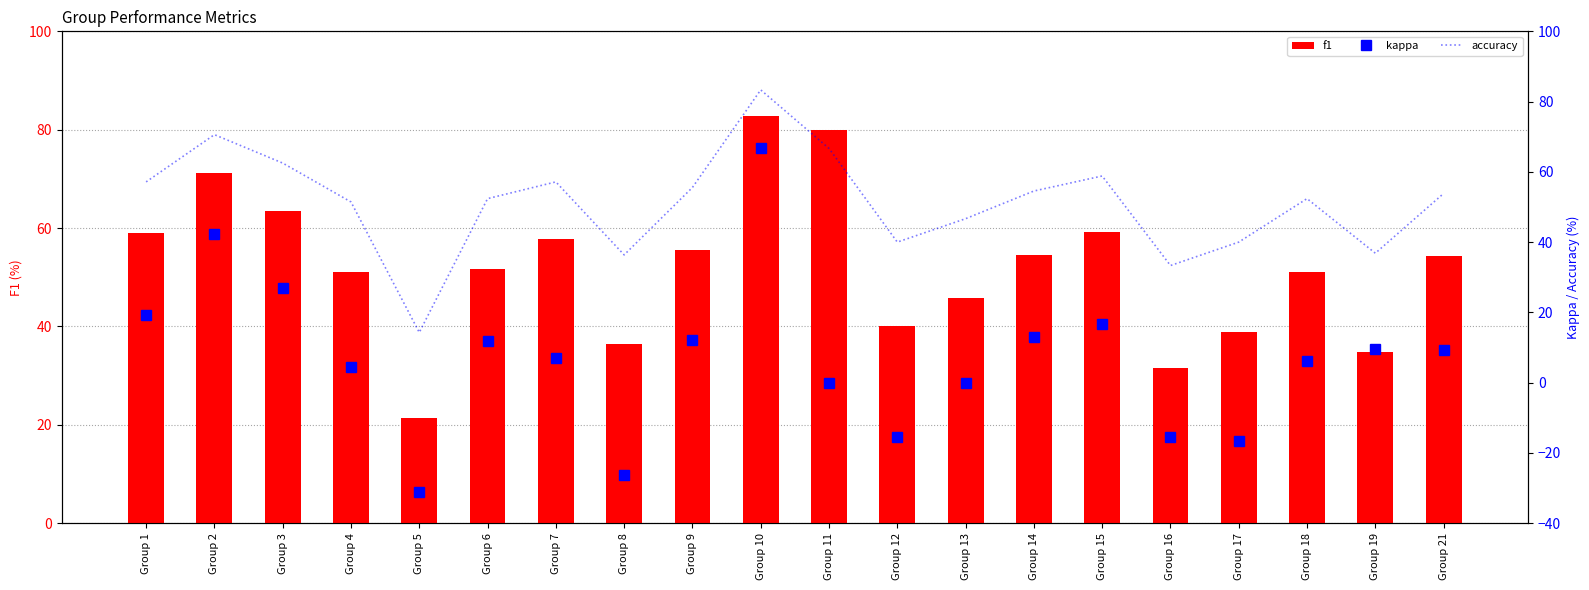

What is the difference between the accuracy values at Group 19 and Group 4?

14.6